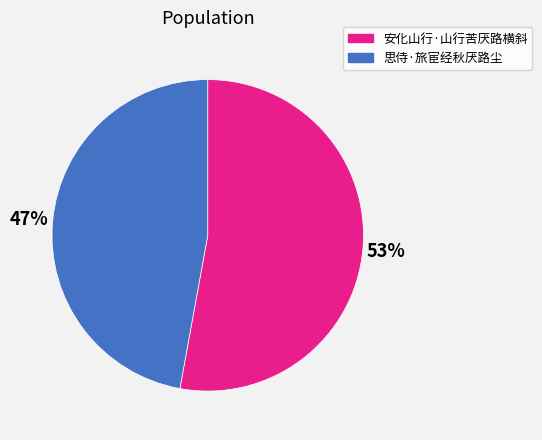

Between 安化山行·山行苦厌路横斜 and 思侍·旅宦经秋厌路尘, which is larger?

安化山行·山行苦厌路横斜